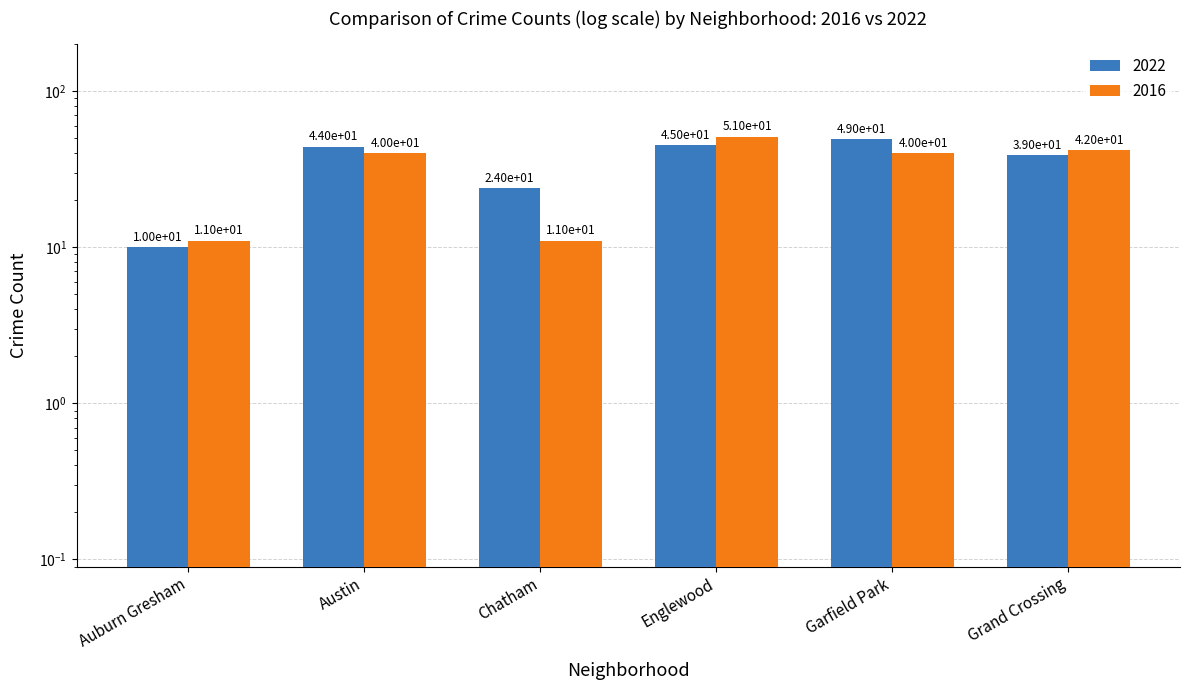

Is it true that 2016 equals 21 at Englewood?

False